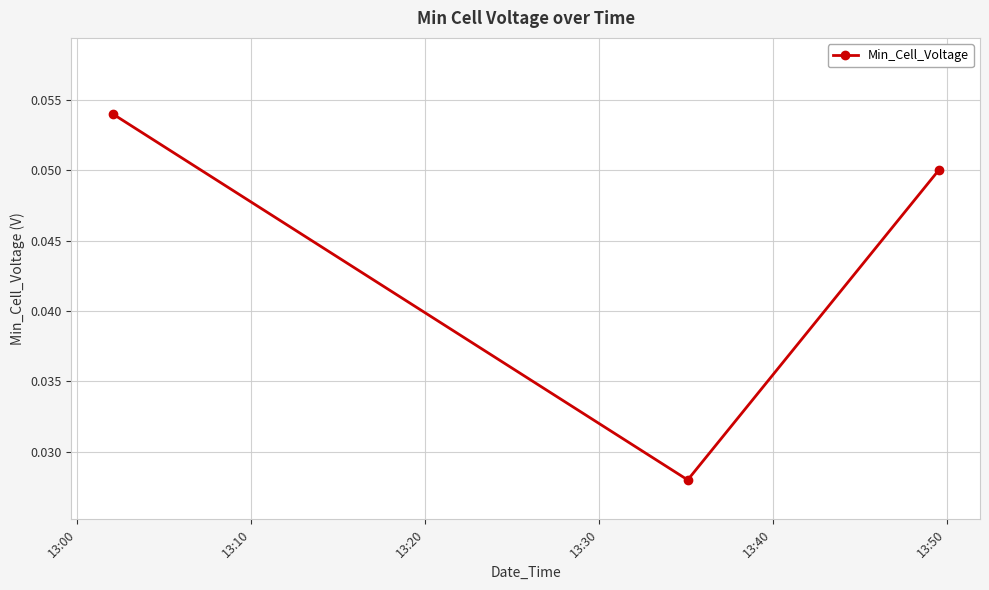

Count the values in the range 0 to 1.

3